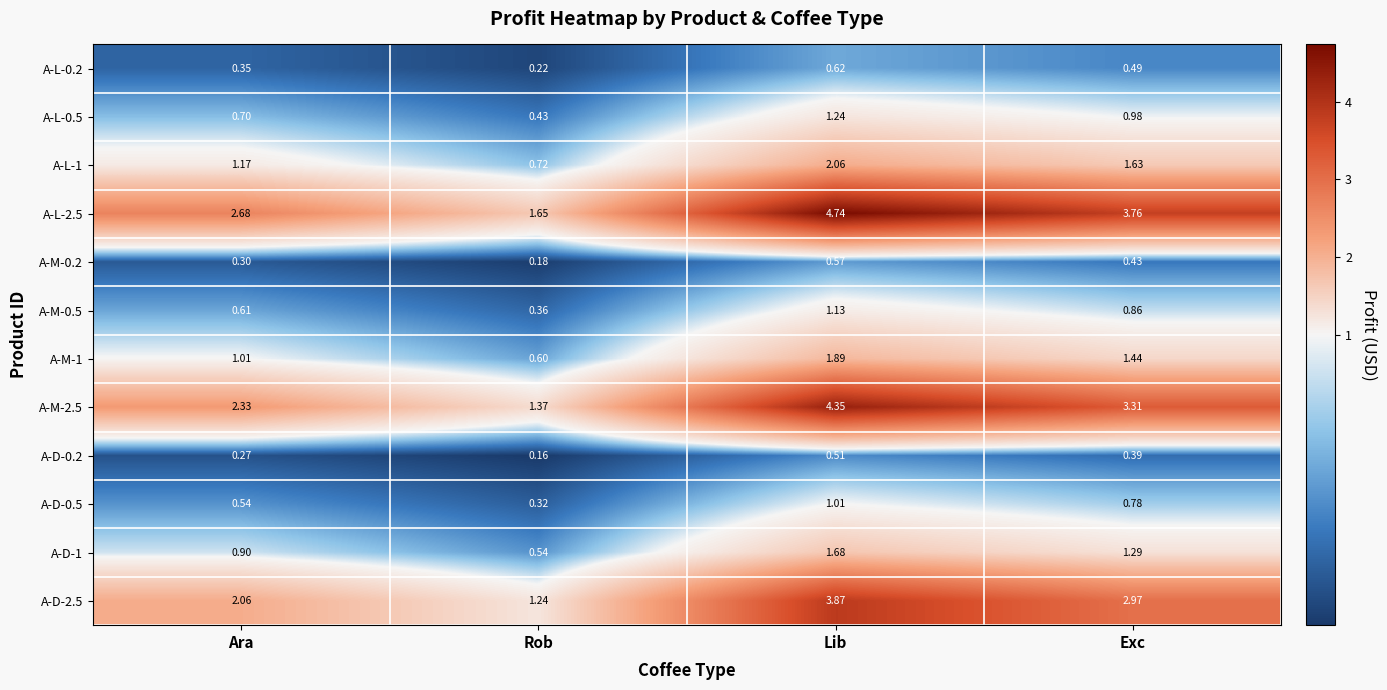

At which label does A-M-2.5 reach its minimum?

Rob